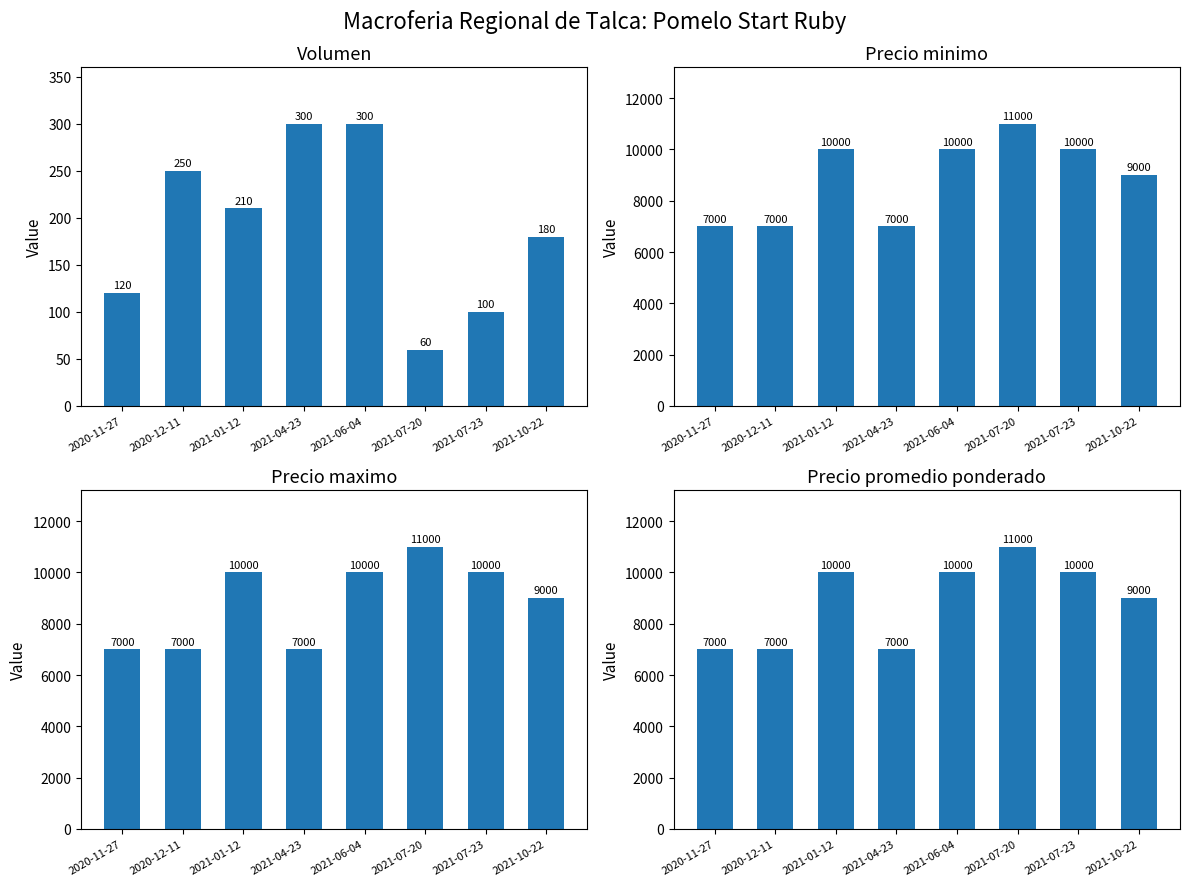

What is the value of the Precio maximo bar at the 2nd from the left?

7000